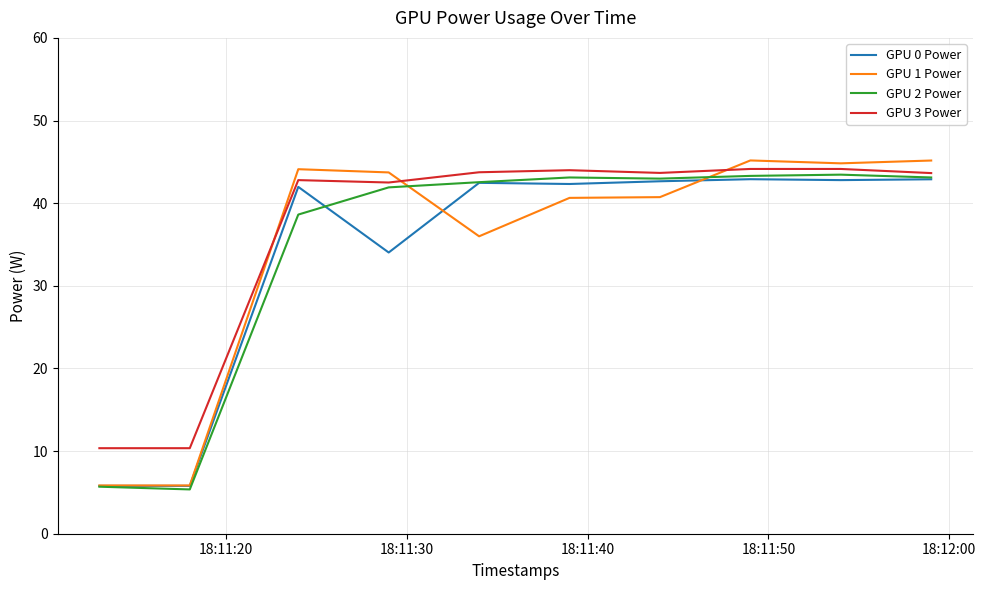

How many intersections are there between GPU 3 Power and GPU 1 Power?

3